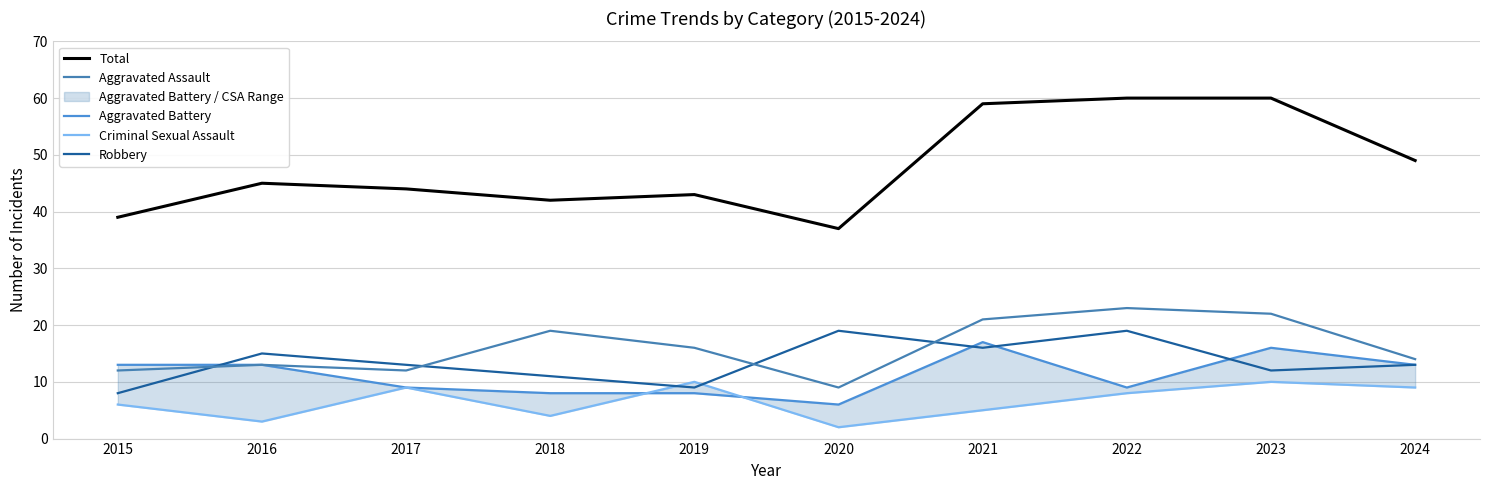

True or false: Robbery and Total cross at least once.

False